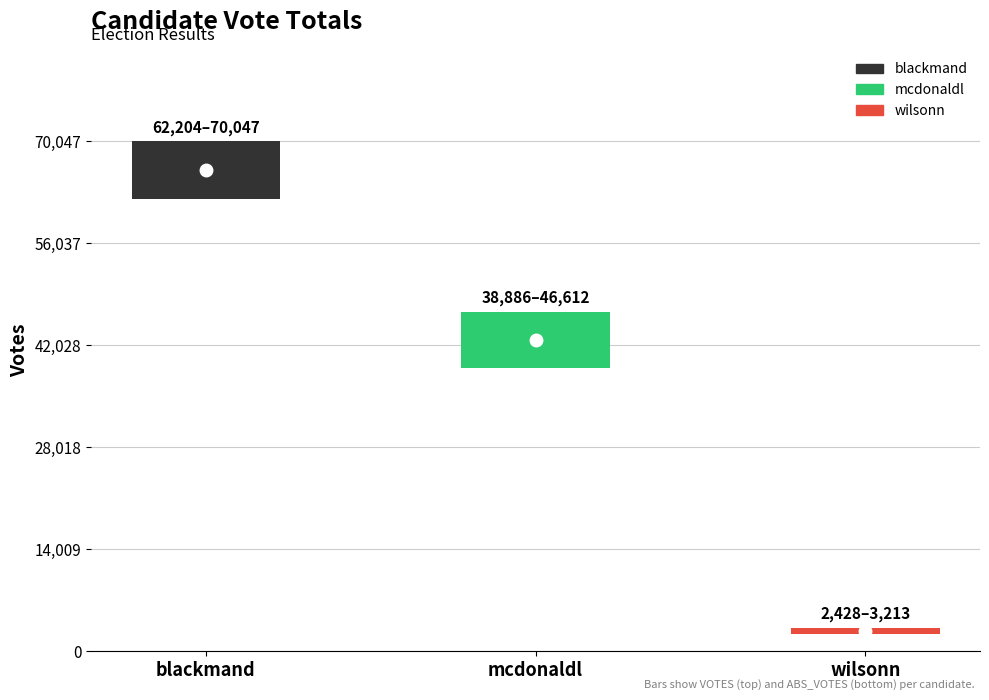

At how many categories does at least one series exceed 56776?

1